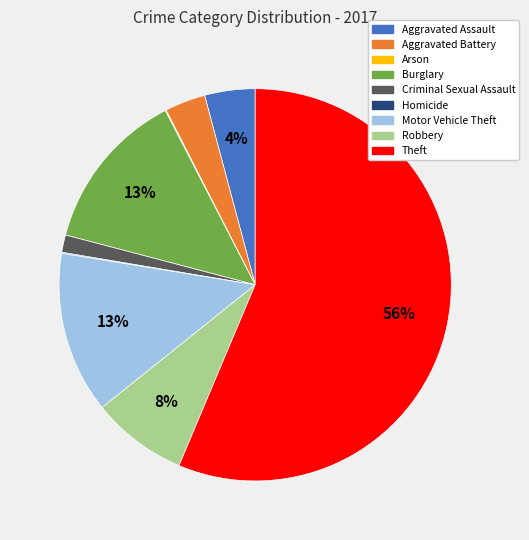

What is the largest slice in the pie chart?

Theft